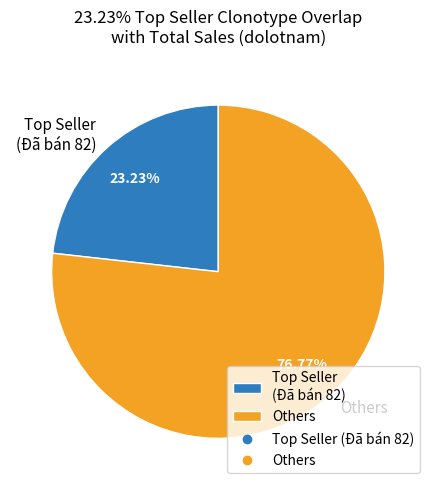

What is the largest slice in the pie chart?

Others